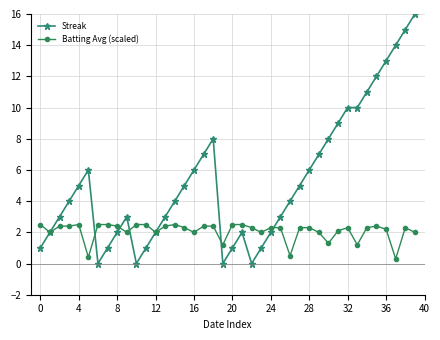

What is the maximum value shown in the chart?

16.0